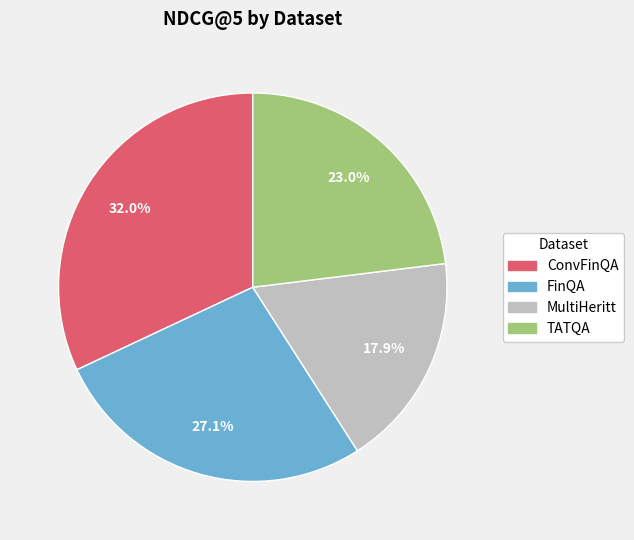

To the nearest percent, what portion does ConvFinQA represent?

32%